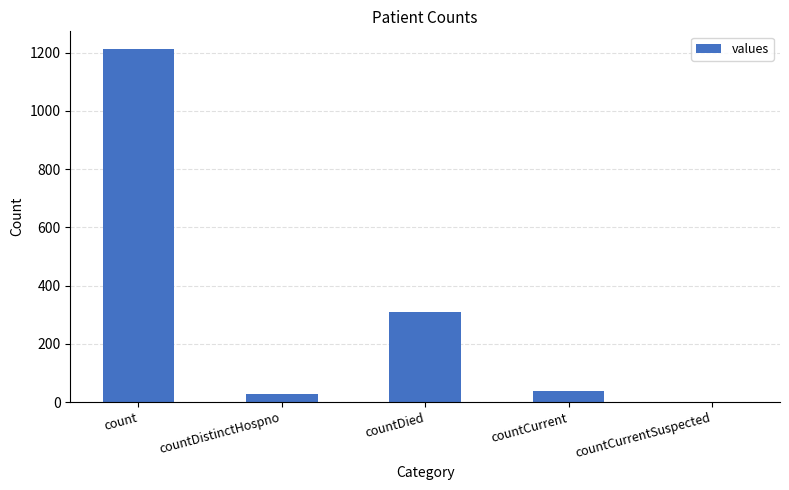

What is the sum of the values at countCurrentSuspected and countCurrent?

37